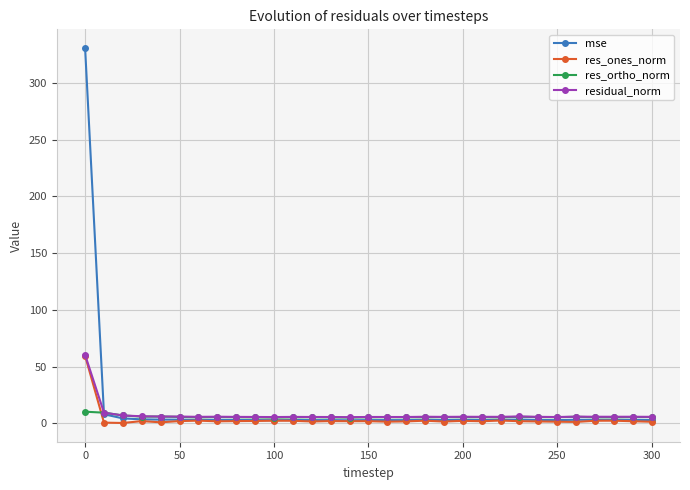

True or false: residual_norm has more than 1 points higher than both neighbors.

True